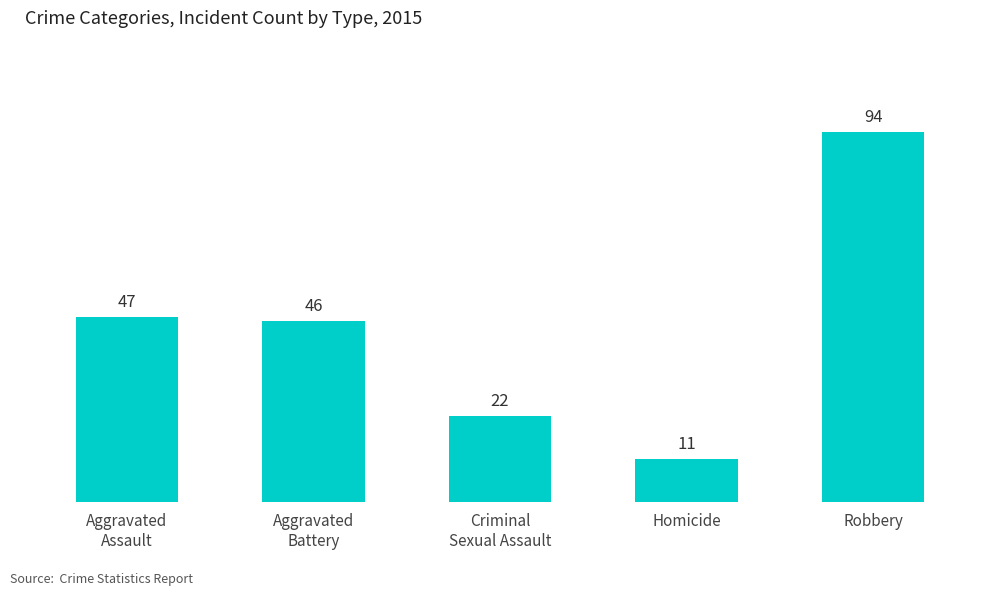

How many categories are shown in the chart?

5